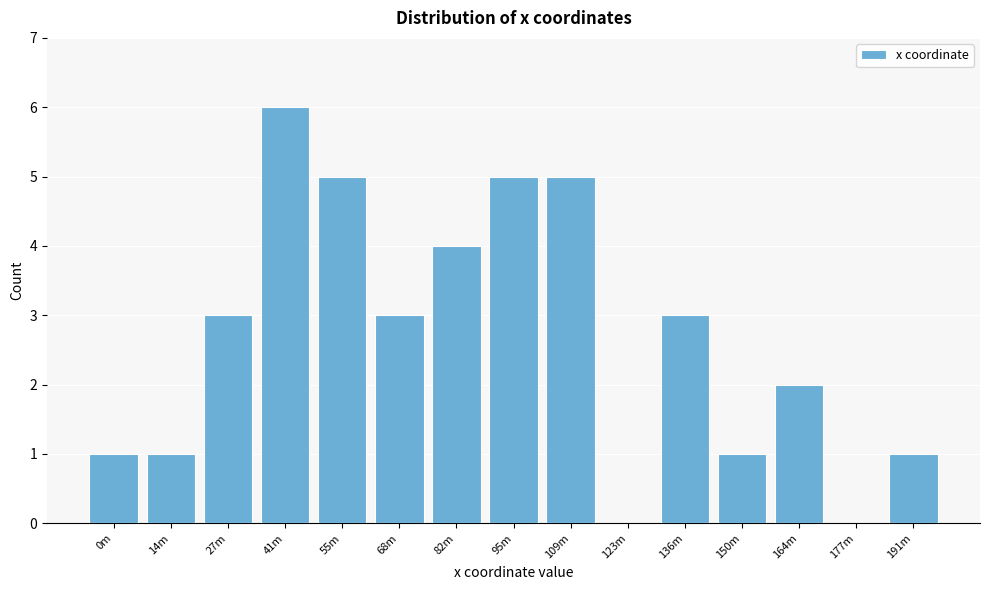

Reading left to right, list all the values displayed in this chart.

0m=1	14m=1	27m=3	41m=6	55m=5	68m=3	82m=4	95m=5	109m=5	123m=0	136m=3	150m=1	164m=2	177m=0	191m=1